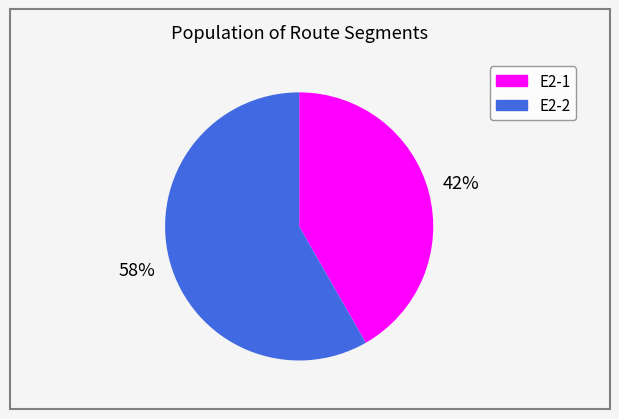

To the nearest percent, what is the average slice percentage?

50%